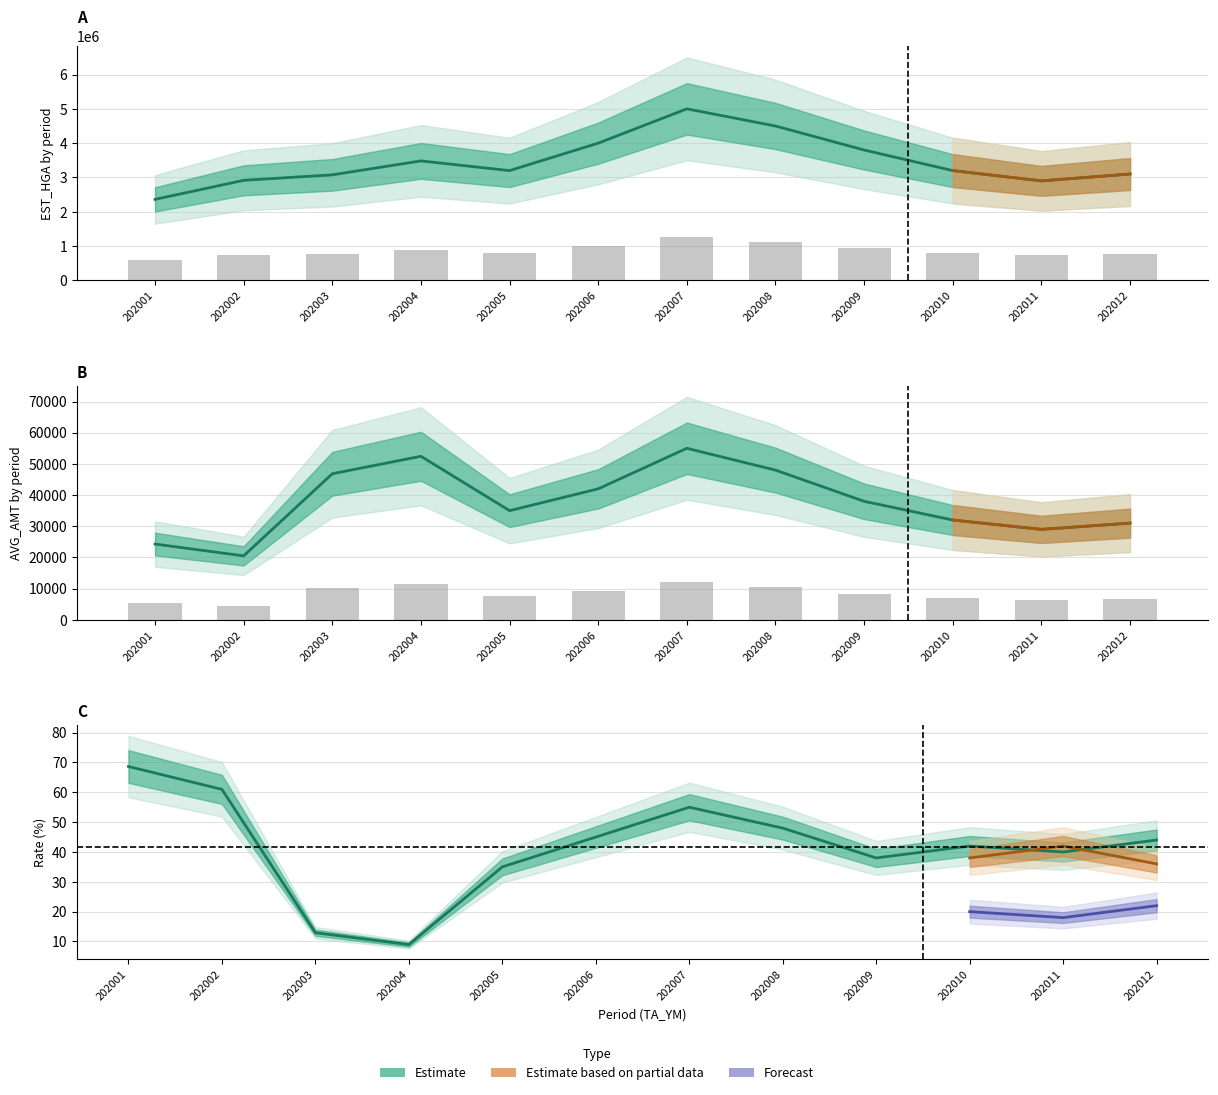

Rank the series by their maximum value, from highest to lowest.

EST_HGA, AVG_AMT, TIME_1114_RT